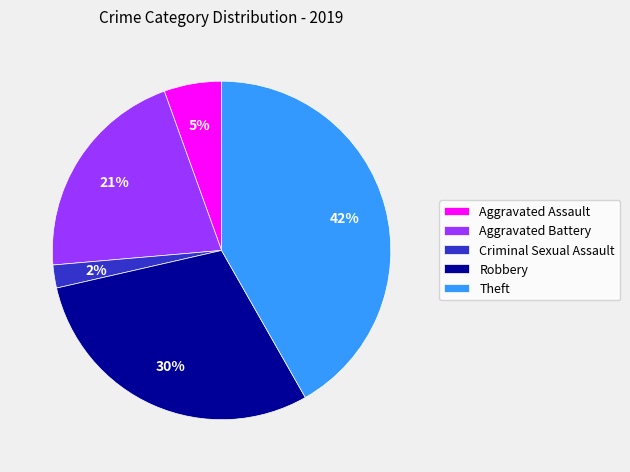

Which category has the smallest portion of the pie?

Criminal Sexual Assault